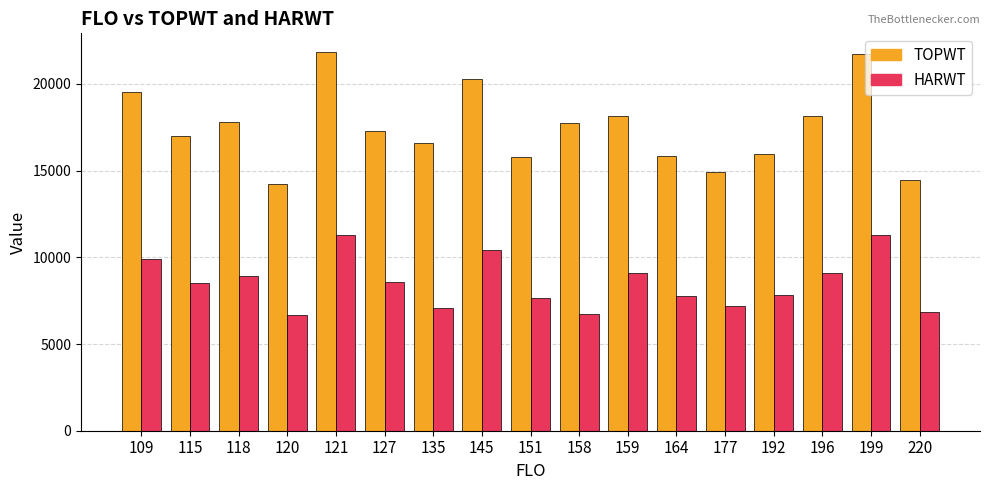

What is the spread (max minus min) of values at 151?

8125.0